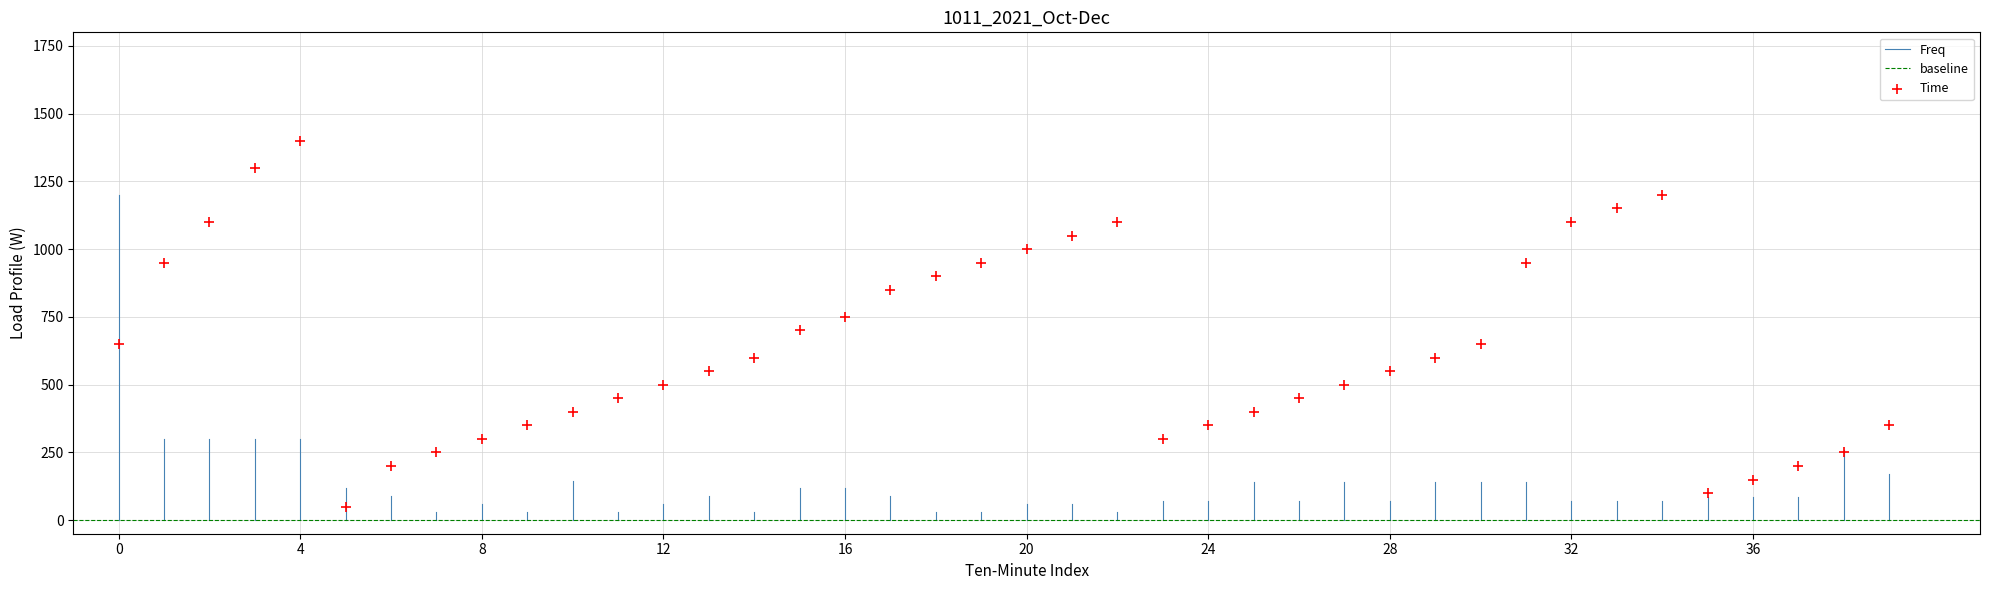

What is the range of Y values (max minus min)?

1350